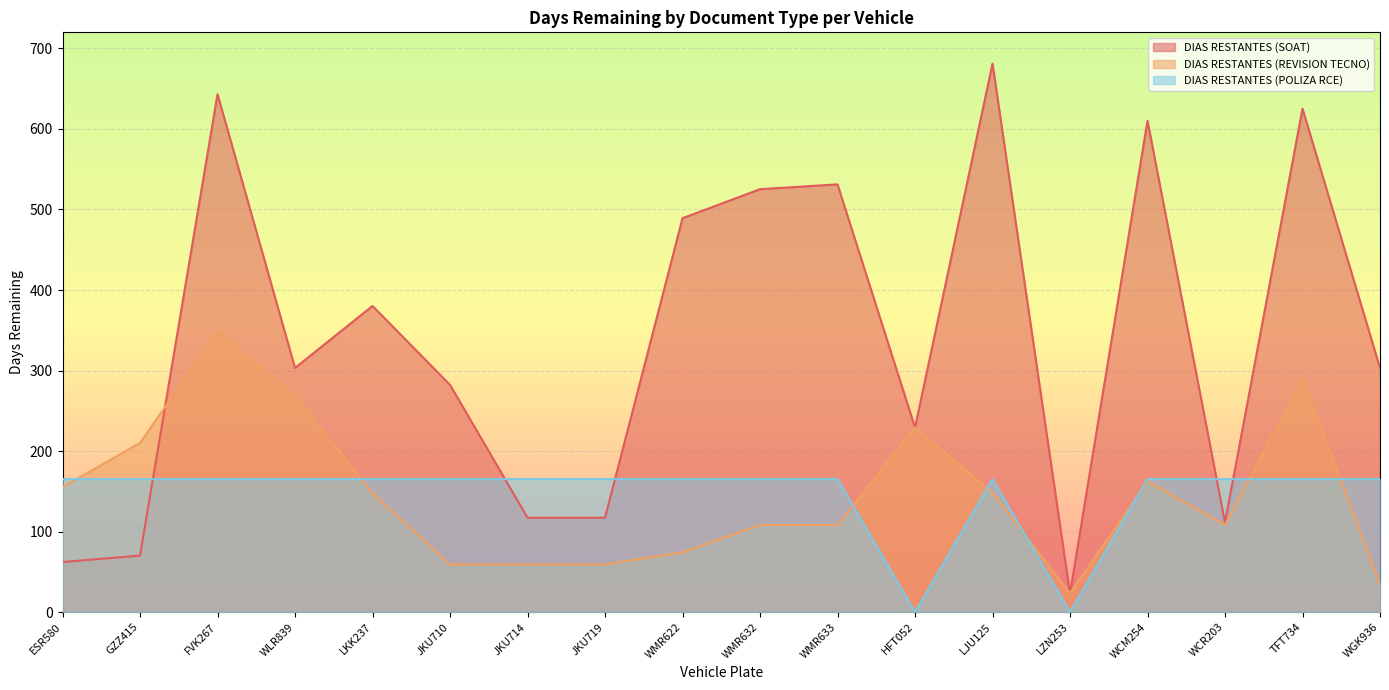

How many categories are shown in the chart?

18